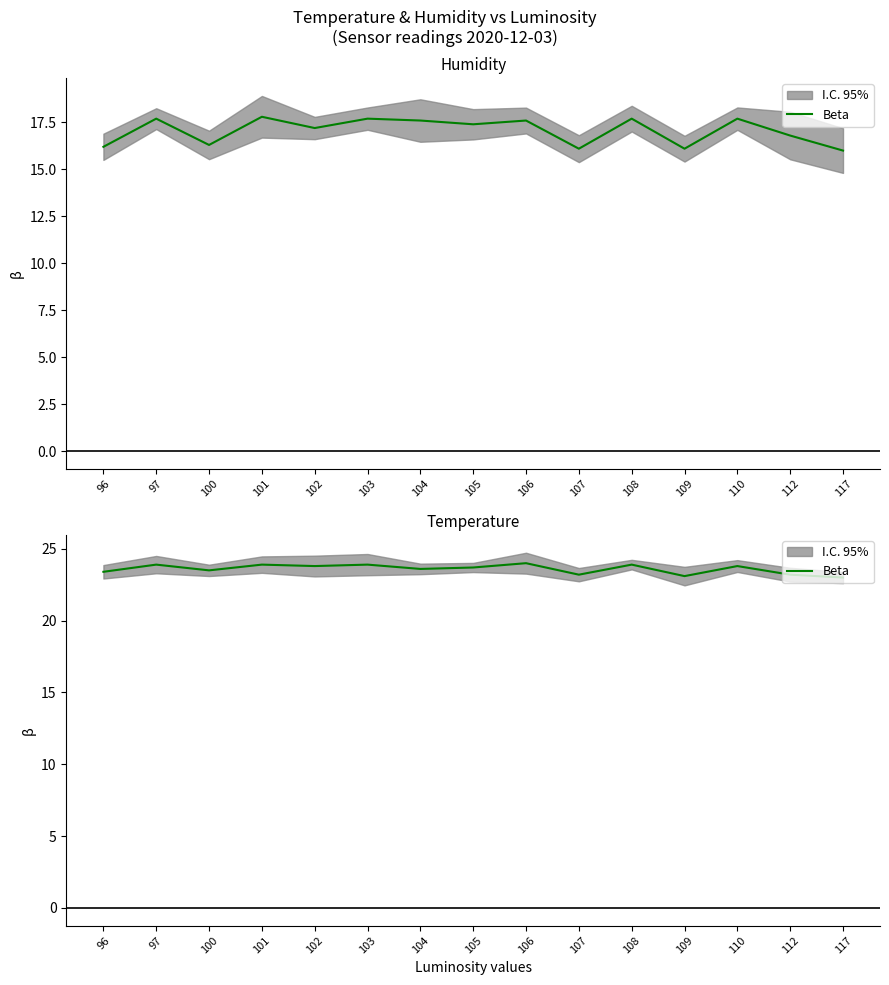

The chart shows a value of 23.4 at 96. True or false?

True